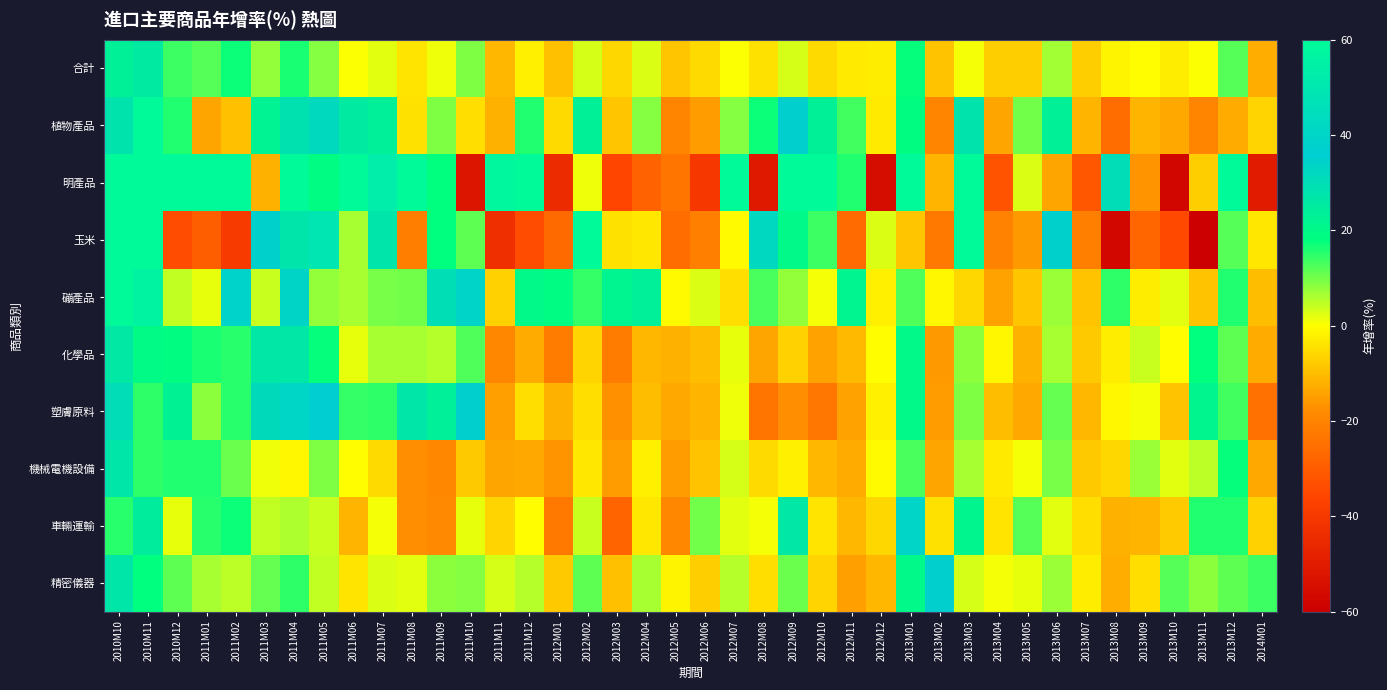

At 2013M01, list the series in order from smallest to largest.

玉米, 磞產品, 機械電機設備, 合計, 植物產品, 精密儀器, 塑膚原料, 化學品, 車輛運輸, 明產品